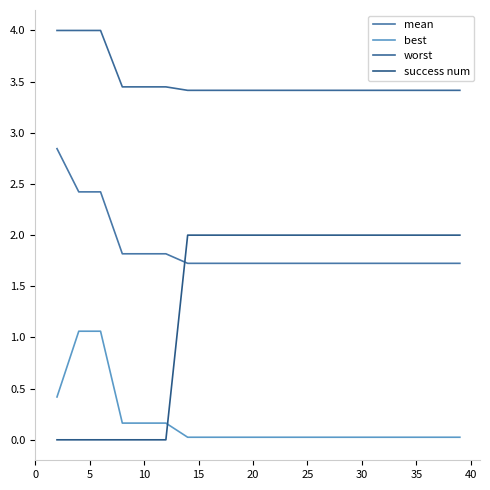

What is the difference between the maximum and minimum values in the success num series?

2.0